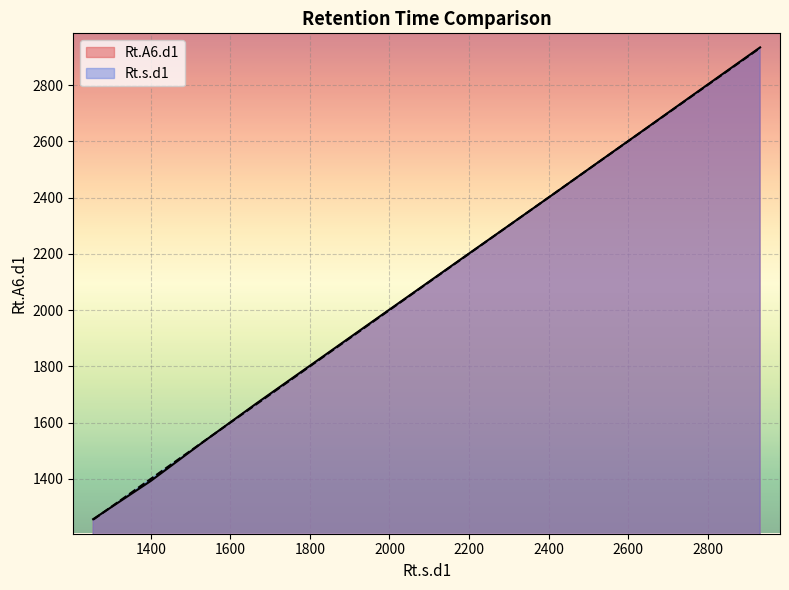

The value of Rt.s.d1 at 1400 is 976.4. True or false?

False